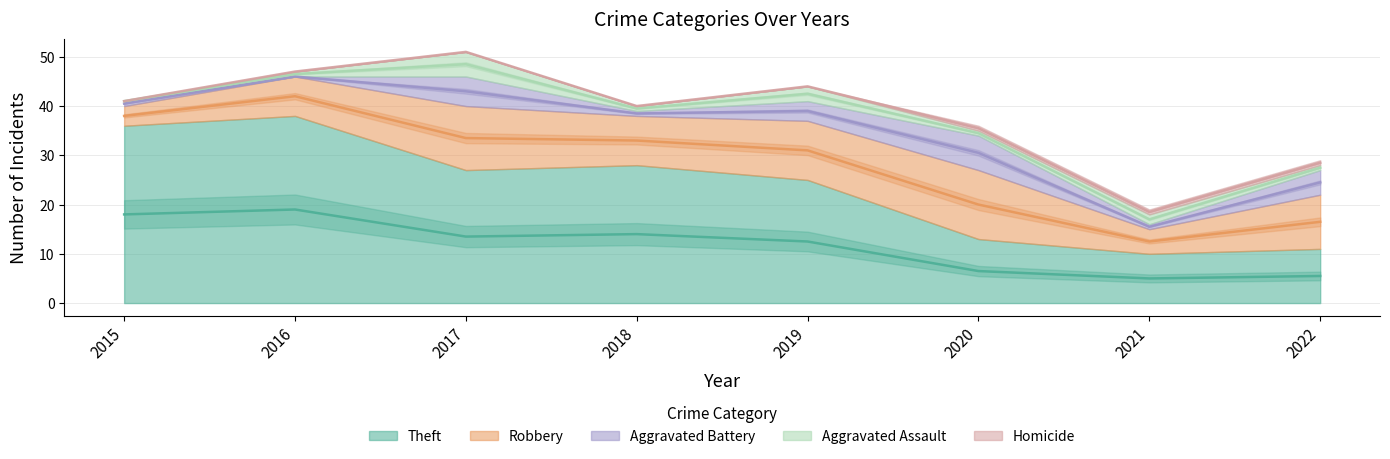

Where is the first local minimum for Theft?

2017